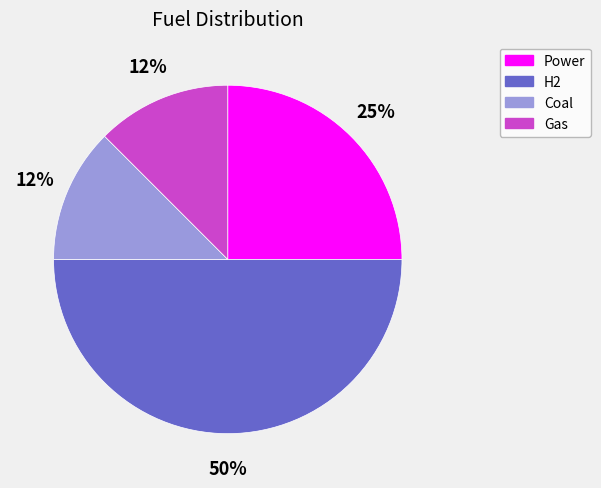

How many slices are in this pie chart?

4